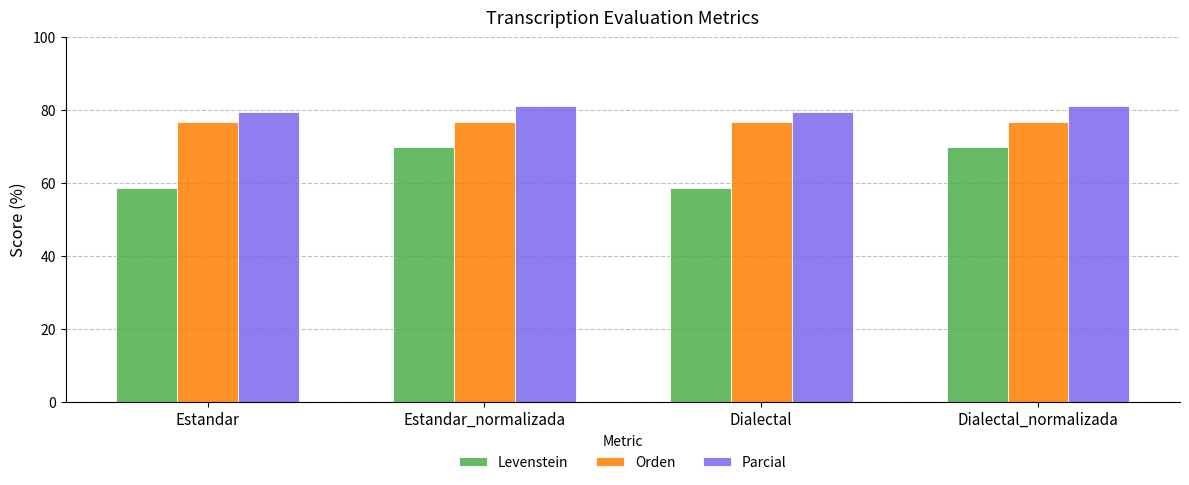

Read the Orden value at Dialectal.

76.9